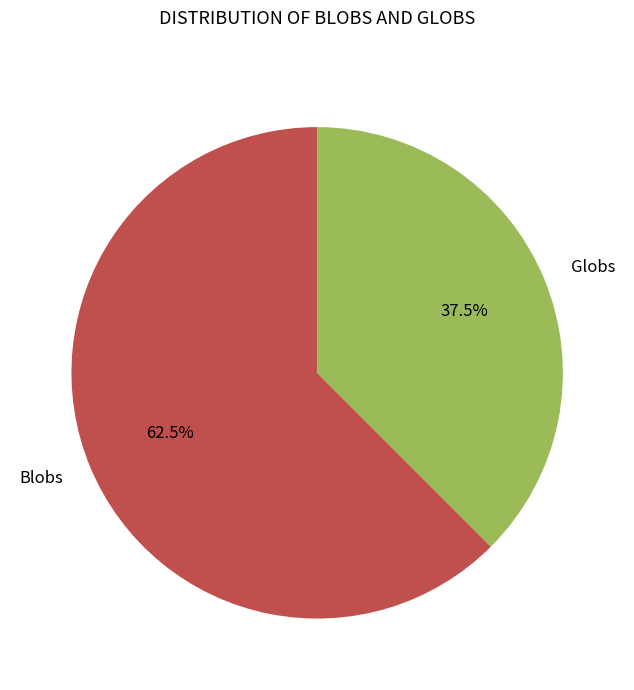

What is the ratio of the value at Blobs to the value at Globs?

1.7